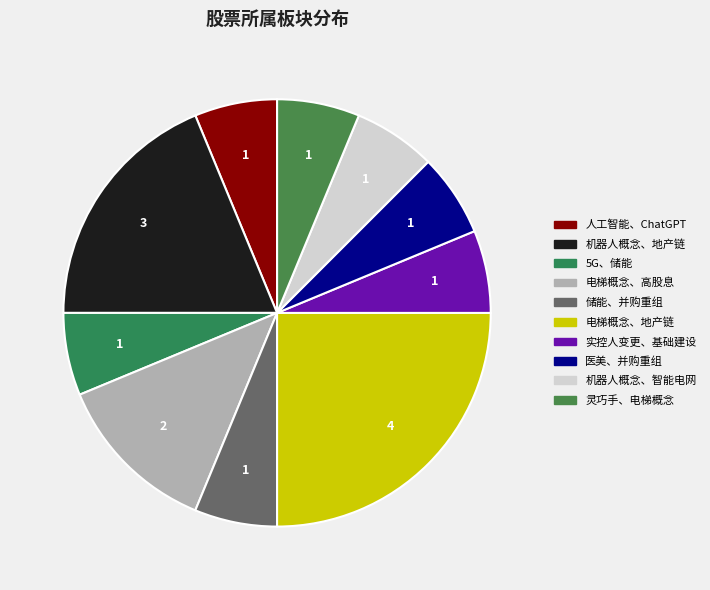

To the nearest percent, what is the difference between the largest and smallest slice percentages?

19%